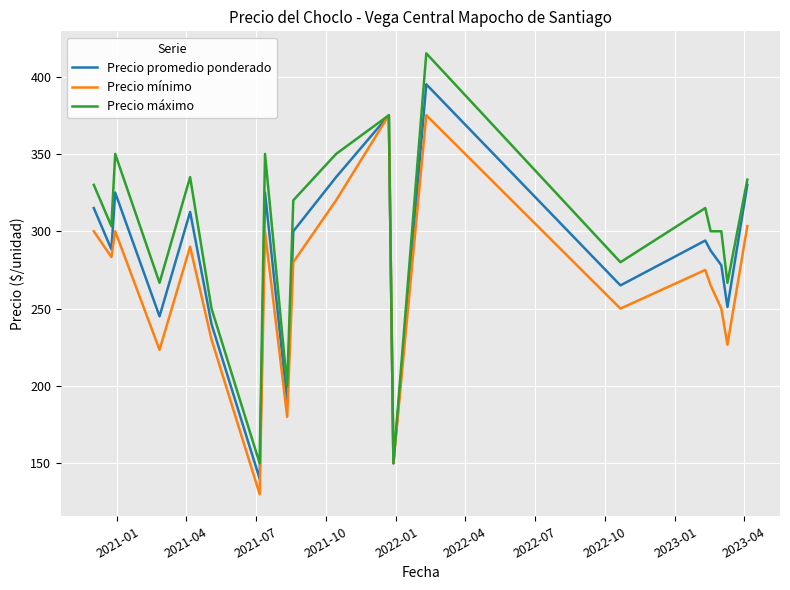

What is the minimum value for Precio mínimo?

130.0